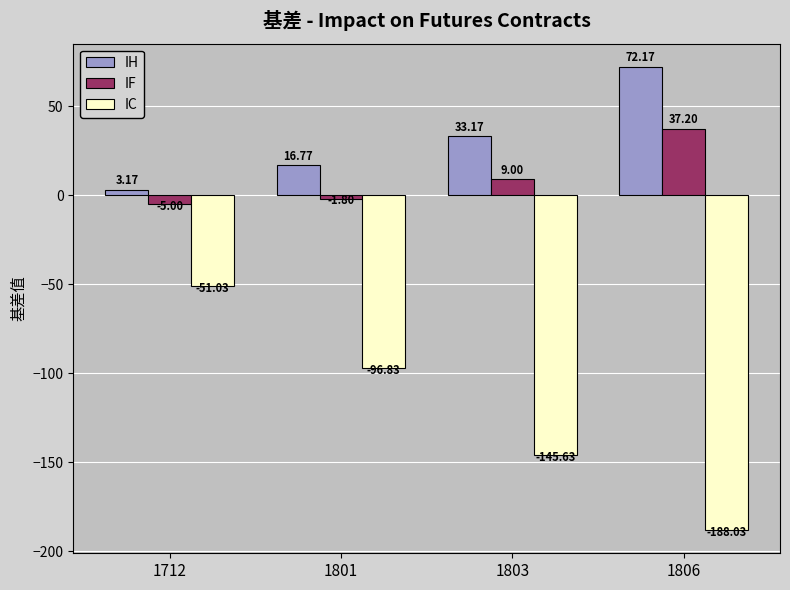

At 1803, list the series in order from smallest to largest.

IC, IF, IH